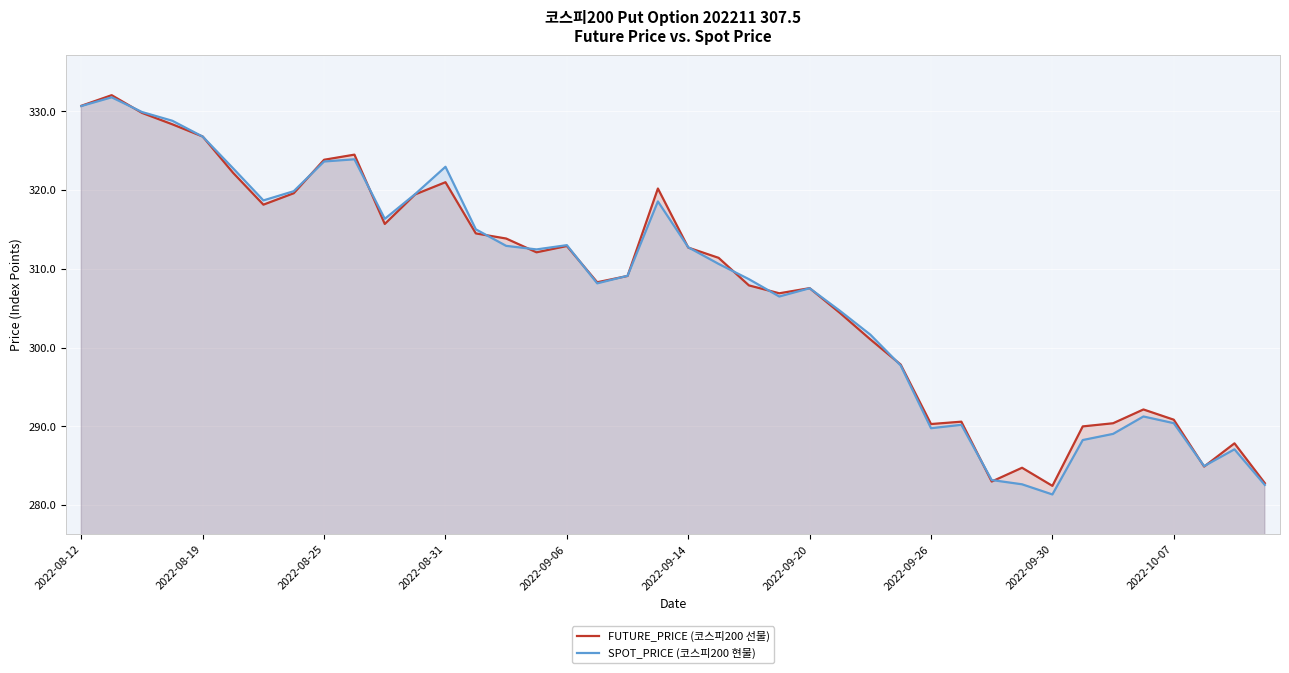

What is the maximum value for FUTURE_PRICE (코스피200 선물)?

332.1